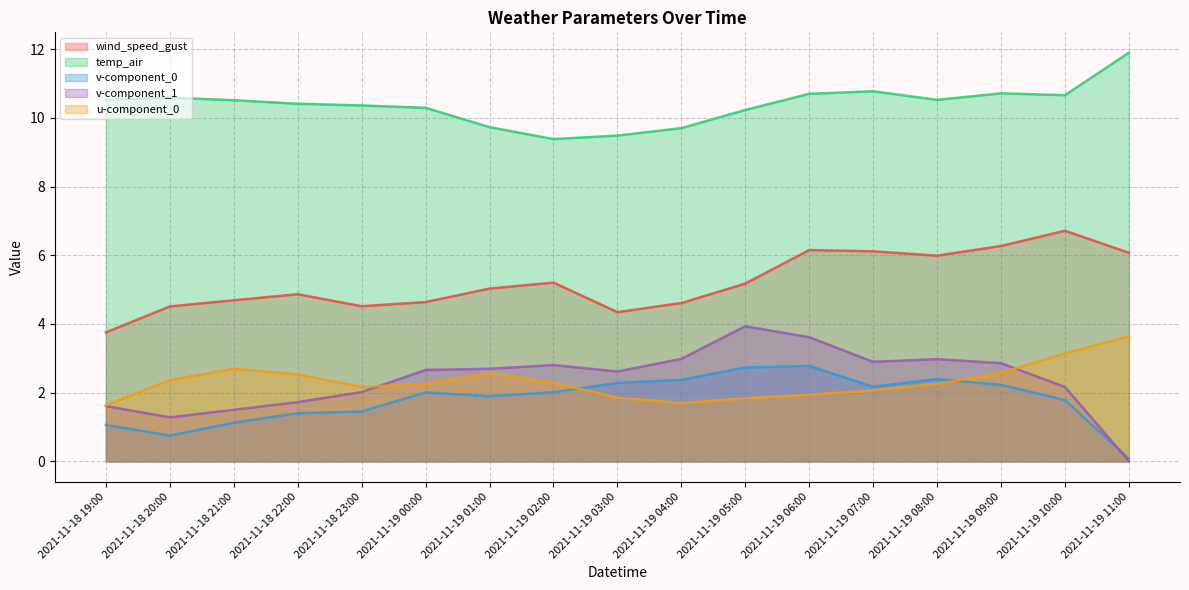

Which series changed the most between 2021-11-19 00:00 and 2021-11-19 11:00?

v-component_1